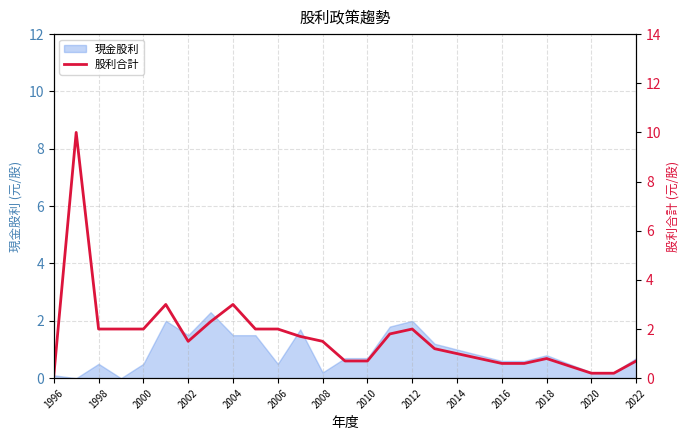

Reading left to right, extract all data points from this chart.

0.1	10.0	2.0	2.0	2.0	3.0	1.5	2.3	3.0	2.0	2.0	1.7	1.5	0.7	0.7	1.8	2.0	1.2	1.0	0.8	0.6	0.6	0.8	0.5	0.2	0.2	0.7